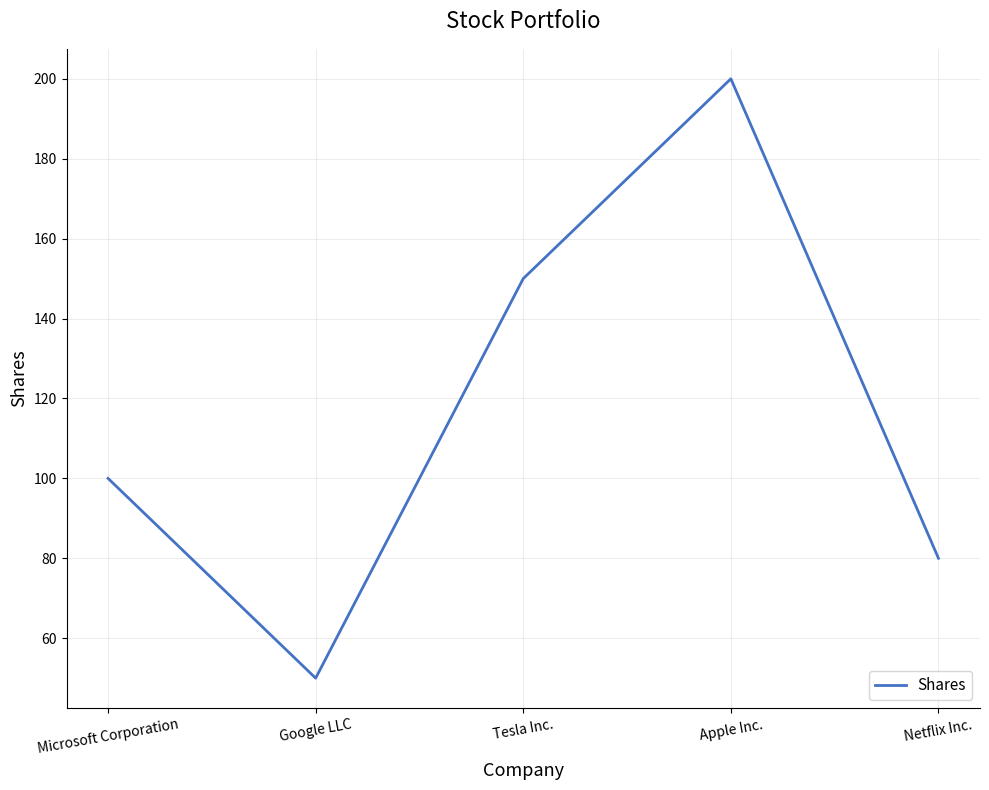

True or false: there are more than 2 points higher than both neighbors.

False